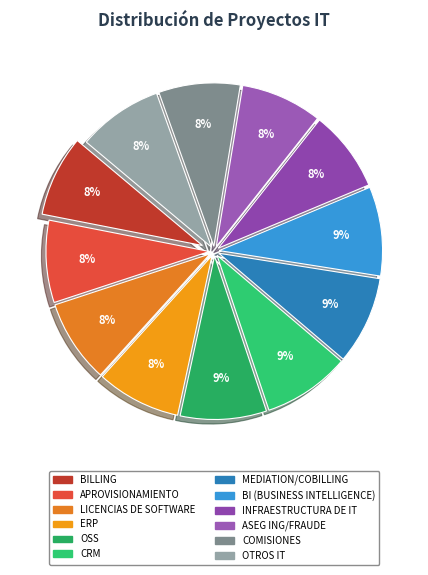

How many slices are in this pie chart?

12